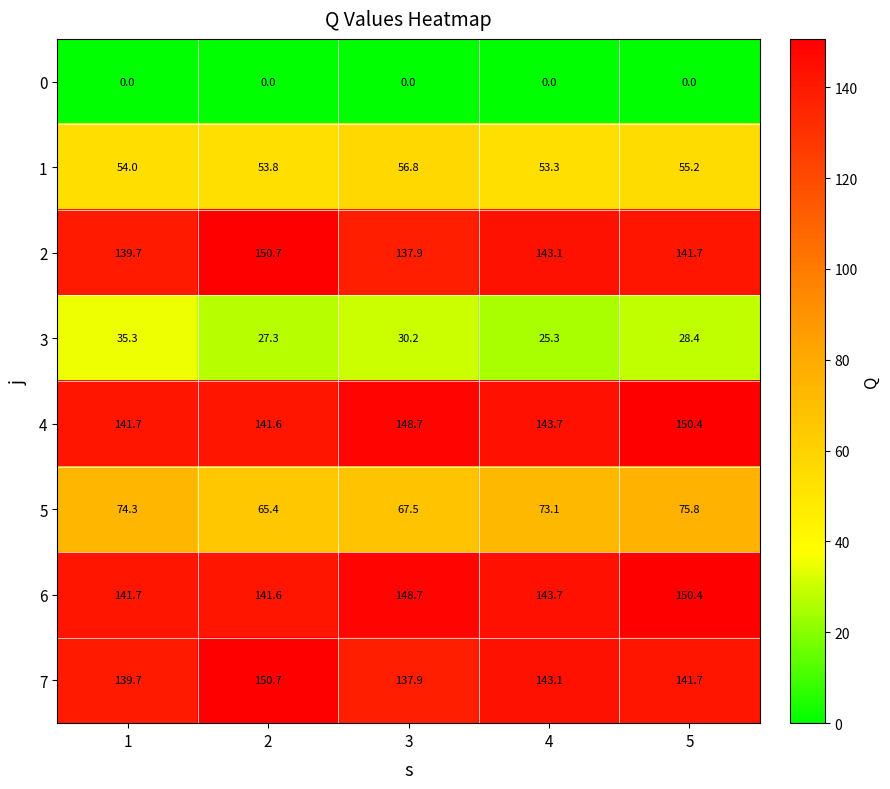

What is the difference between the 3 values at 3 and 1?

5.1